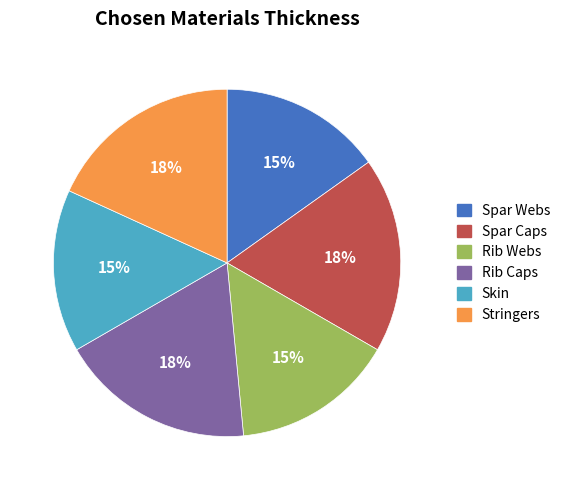

Do Spar Caps and Stringers together represent more than half of the pie?

No